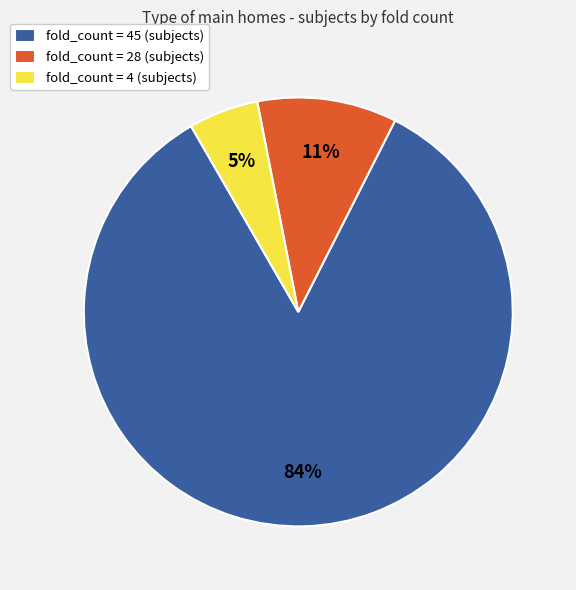

Which has a higher value, fold_count = 28 (subjects) or fold_count = 4 (subjects)?

fold_count = 28 (subjects)